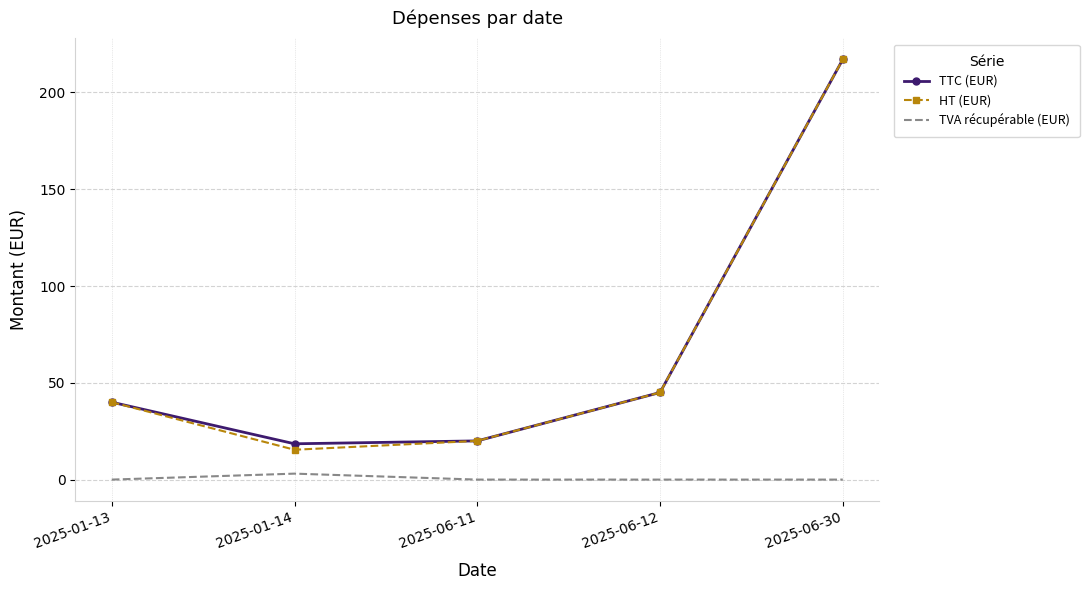

The value of HT (EUR) at 2025-06-30 is 217.1. True or false?

True